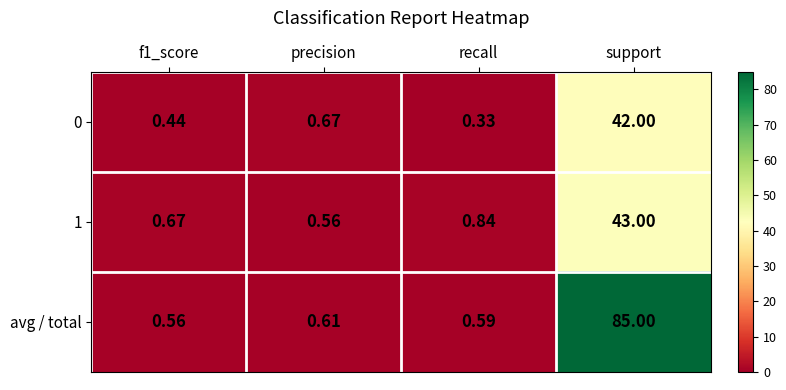

Is the value of avg / total at support greater than the value of 0 at recall?

Yes